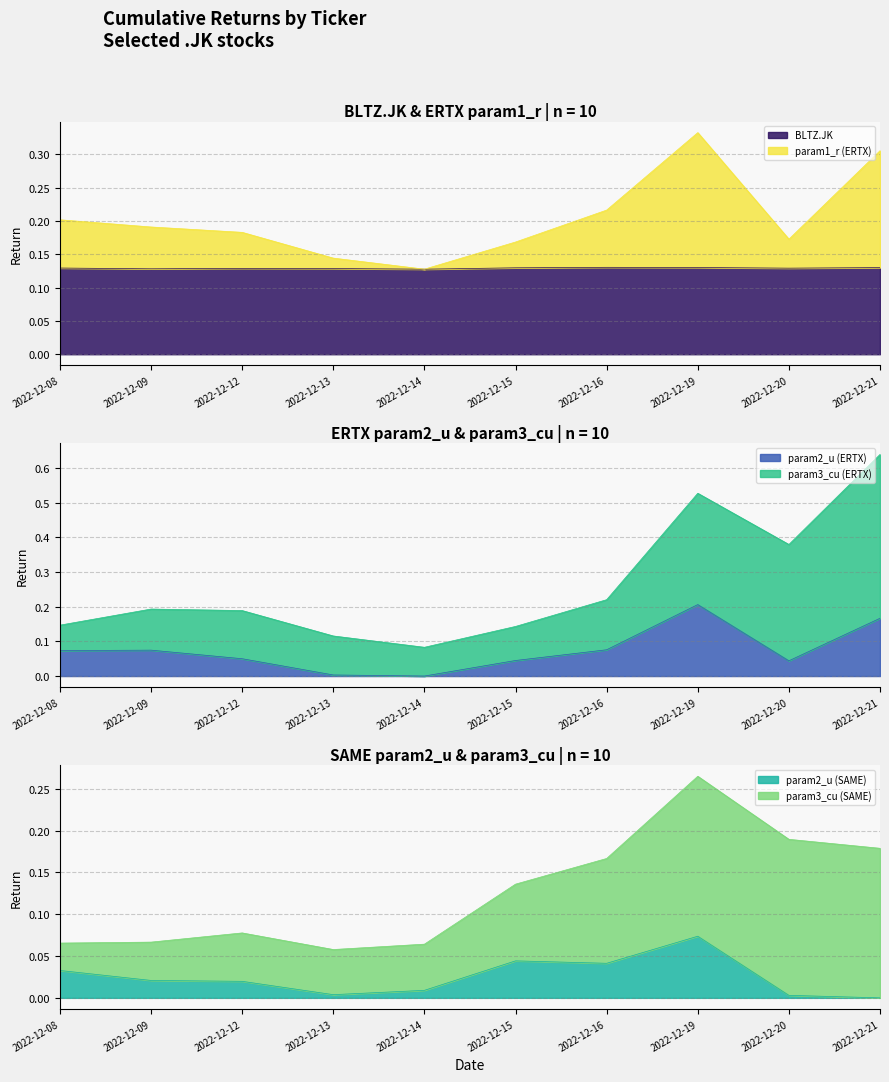

The value of BLTZ.JK at 2022-12-13 is 0.0. True or false?

False